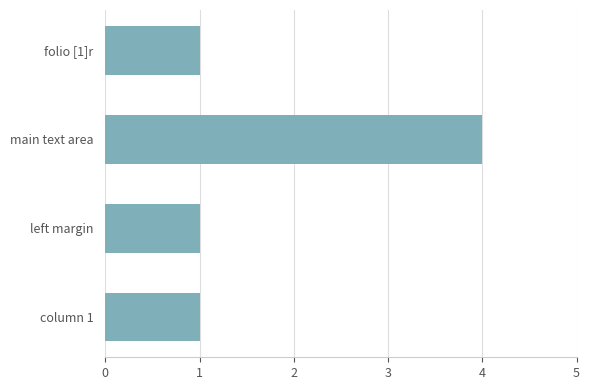

What is the smallest value displayed?

1